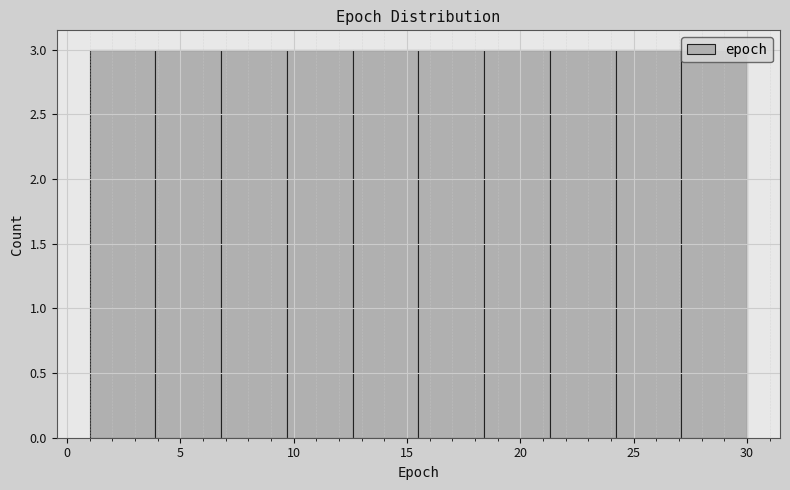

Reading left to right, list every bar in this chart as the range it spans on the x-axis followed by its height. Neither the bar edges nor the heights are printed on the chart, so give them approximately, as read against the axes.

1.0 to 3.9: 3
3.9 to 6.8: 3
6.8 to 9.7: 3
9.7 to 12.6: 3
12.6 to 15.5: 3
15.5 to 18.4: 3
18.4 to 21.3: 3
21.3 to 24.2: 3
24.2 to 27.1: 3
27.1 to 30.0: 3